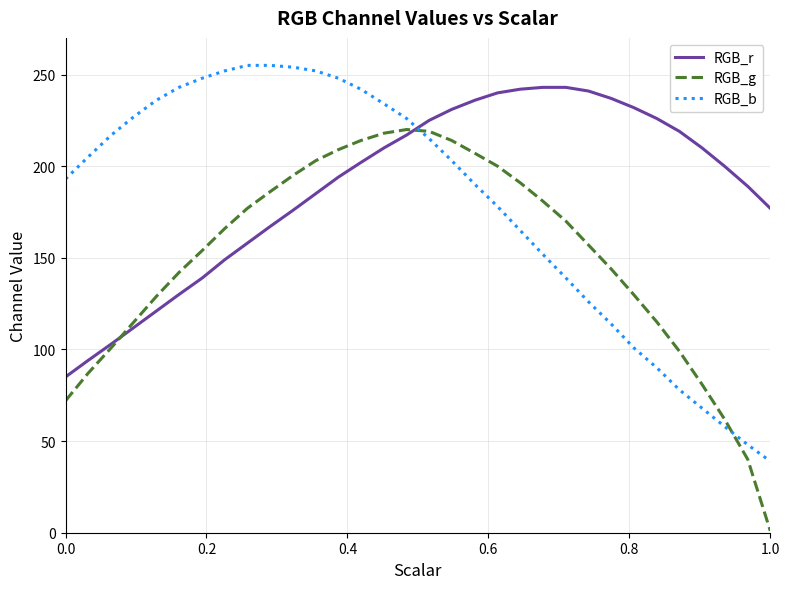

List the series in order of their overall mean, lowest first.

RGB_g, RGB_b, RGB_r